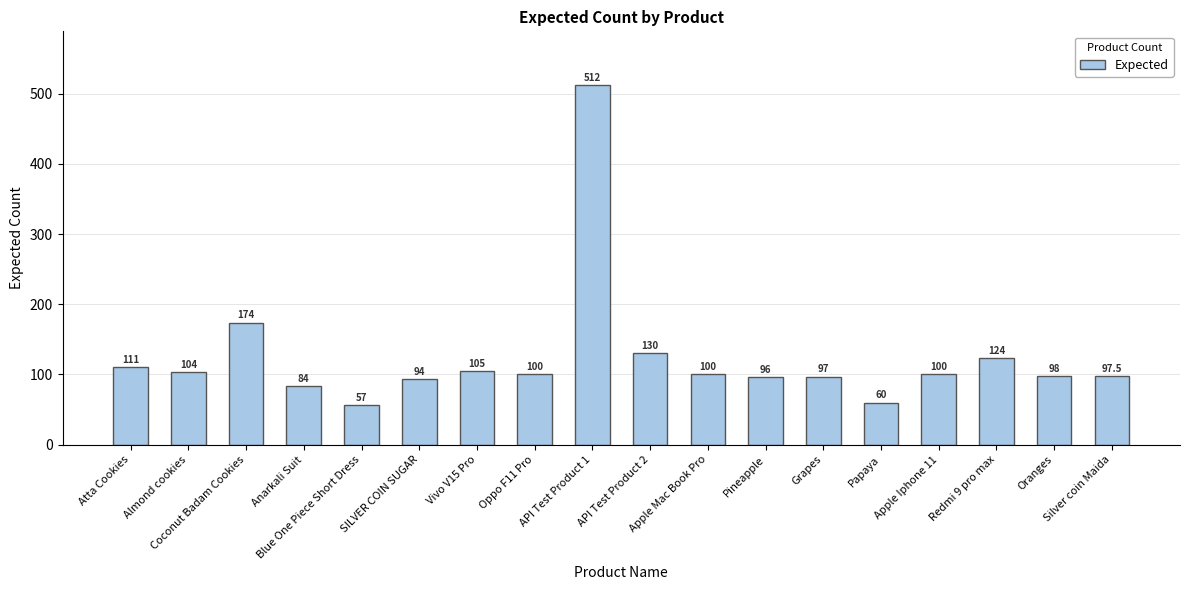

Which label corresponds to the largest value in the chart?

API Test Product 1